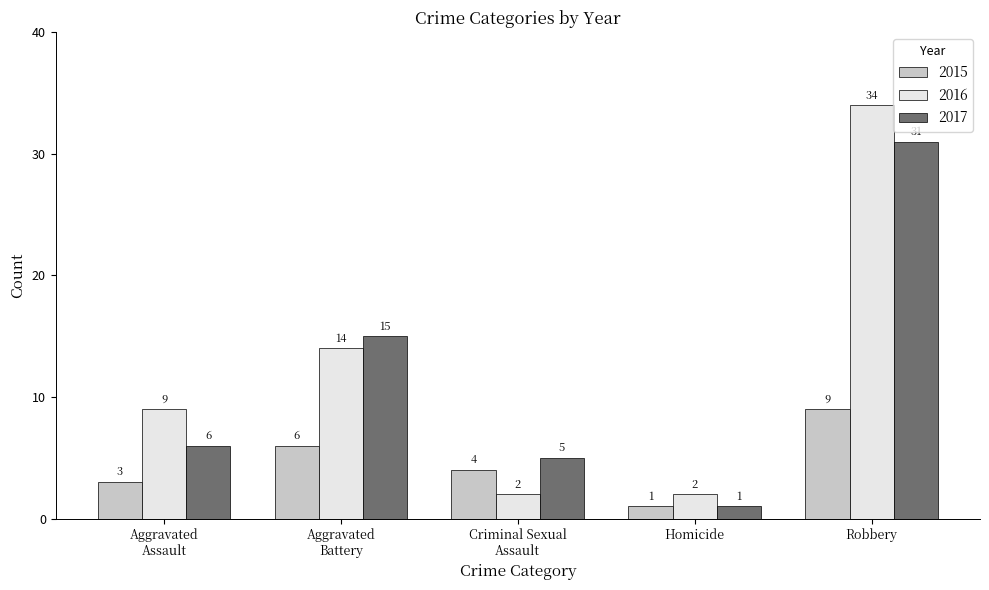

What is the label of the 1st bar from the left?

Aggravated
Assault